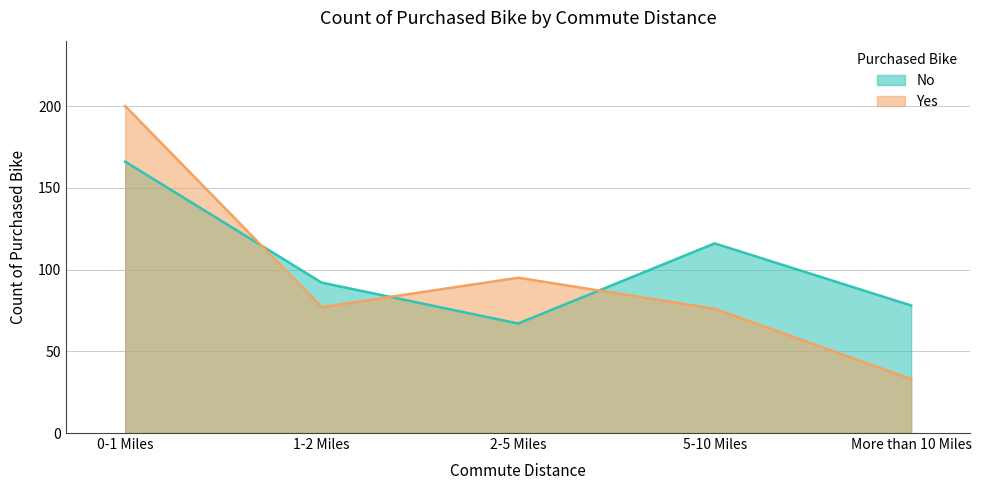

Does the chart display data point markers on the line(s)?

No